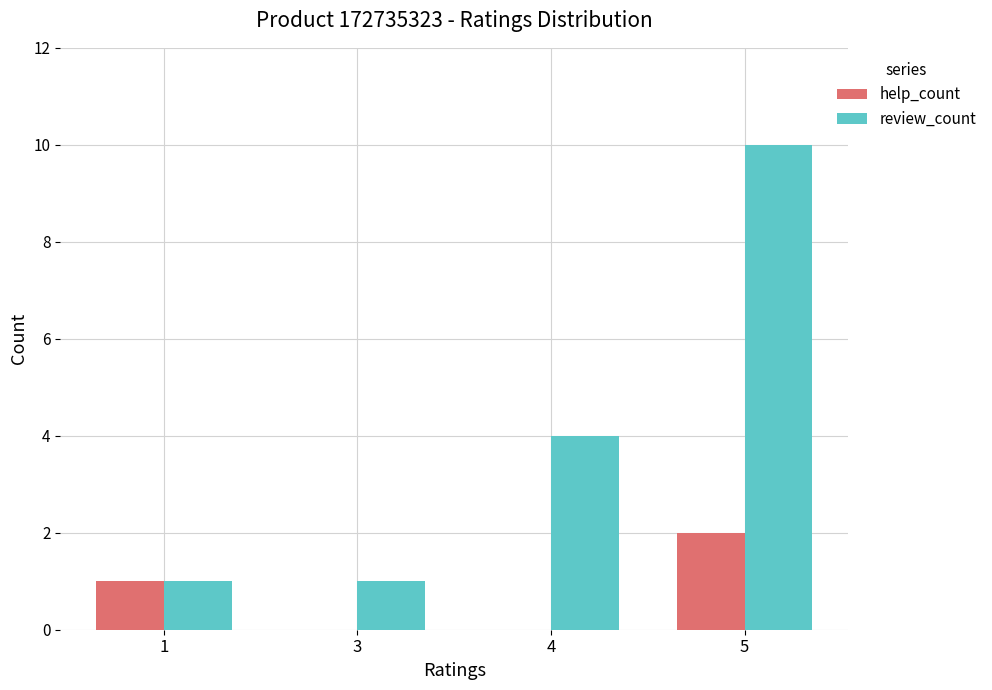

Where is review_count nearest to the value 5?

4